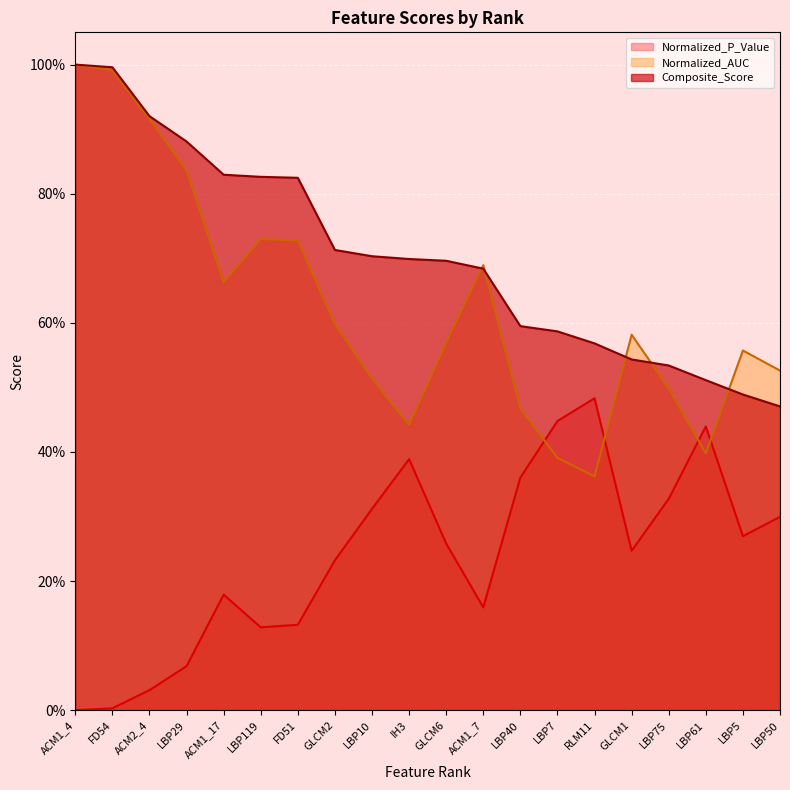

List the series in order of their overall mean, highest first.

Composite_Score, Normalized_AUC, Normalized_P_Value